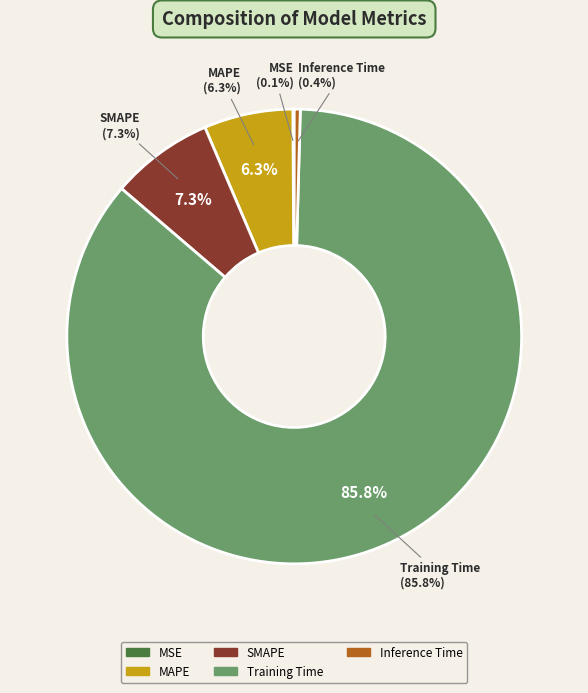

What percentage do Inference Time and MSE together represent?

0.5%